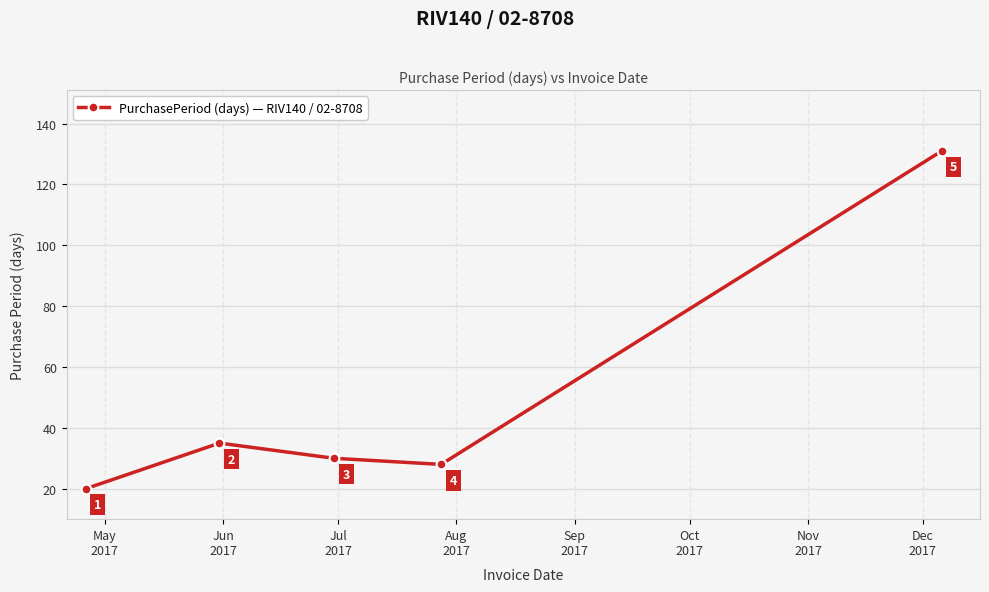

How many points are higher than both their immediate neighbors (excluding endpoints)?

1